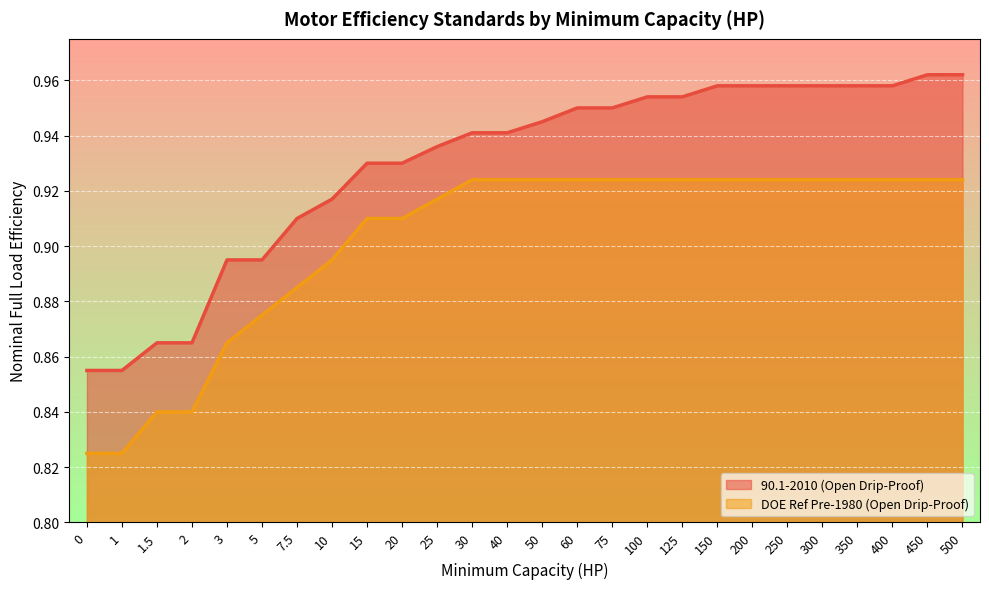

Reading left to right, what are all the values shown in this chart?

90.1-2010 (Open Drip-Proof): 0=0.9	1=0.9	1.5=0.9	2=0.9	3=0.9	5=0.9	7.5=0.9	10=0.9	15=0.9	20=0.9	25=0.9	30=0.9	40=0.9	50=0.9	60=0.9	75=0.9	100=1.0	125=1.0	150=1.0	200=1.0	250=1.0	300=1.0	350=1.0	400=1.0	450=1.0	500=1.0
DOE Ref Pre-1980 (Open Drip-Proof): 0=0.8	1=0.8	1.5=0.8	2=0.8	3=0.9	5=0.9	7.5=0.9	10=0.9	15=0.9	20=0.9	25=0.9	30=0.9	40=0.9	50=0.9	60=0.9	75=0.9	100=0.9	125=0.9	150=0.9	200=0.9	250=0.9	300=0.9	350=0.9	400=0.9	450=0.9	500=0.9